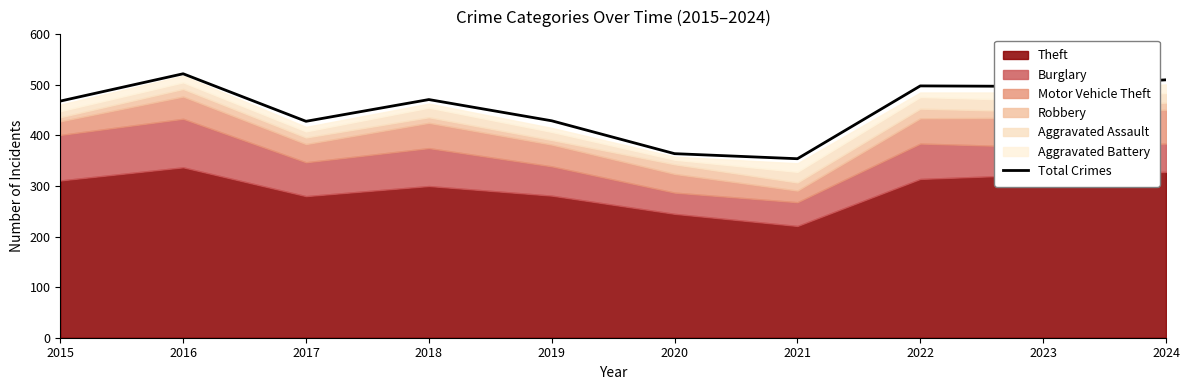

Which has a higher value, 2017 or 2020?

2017